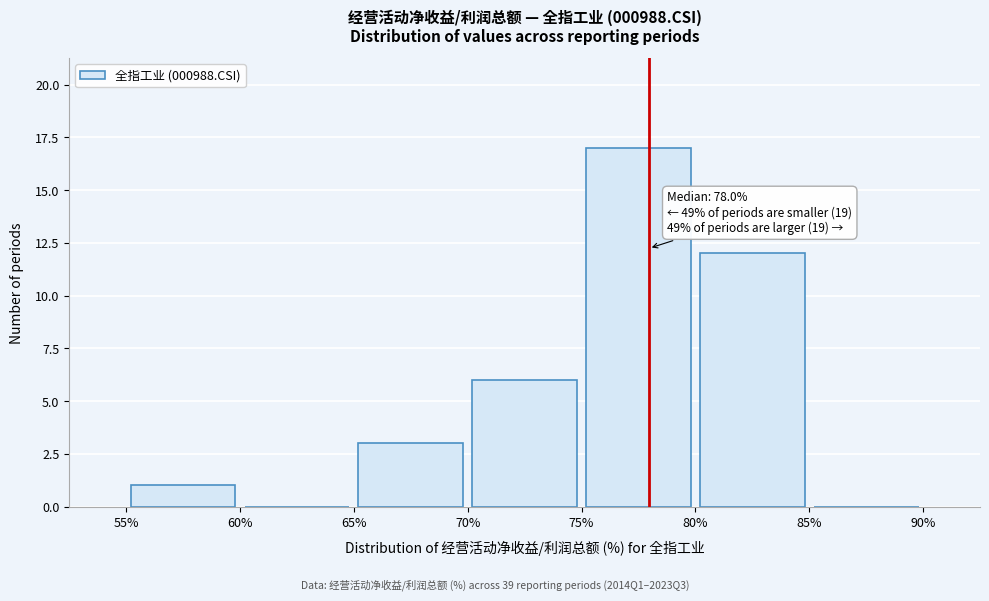

Which range on the x-axis has the tallest bar?

75% to 80%